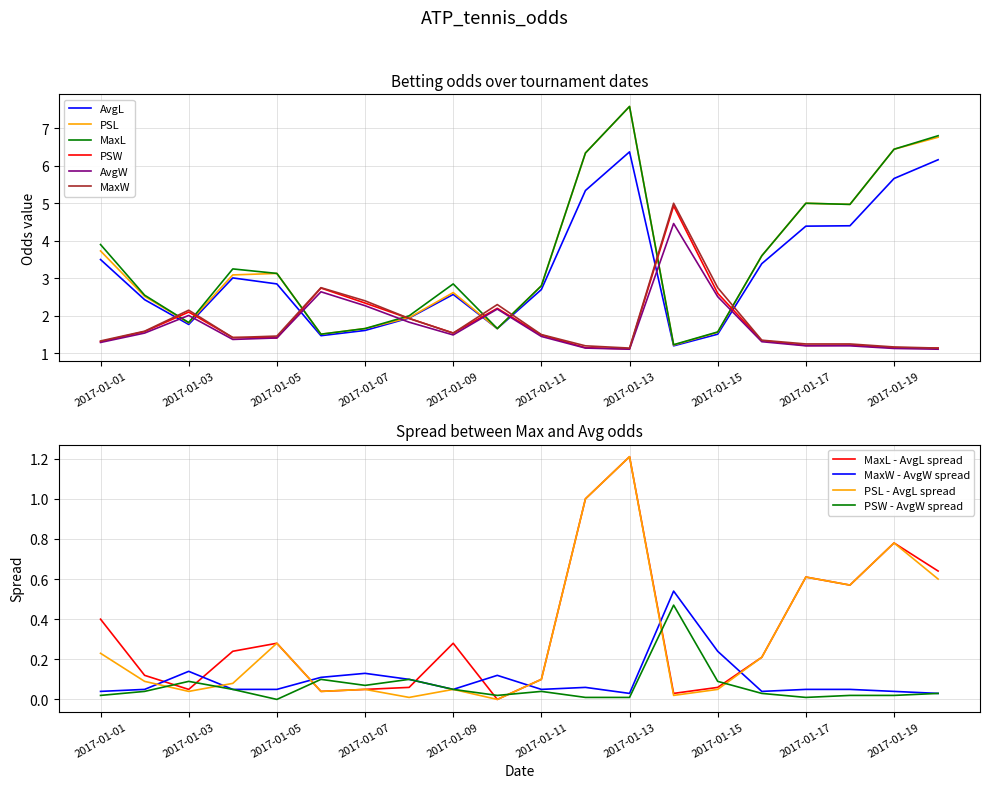

At which label is MaxL closest to 4?

2017-01-01